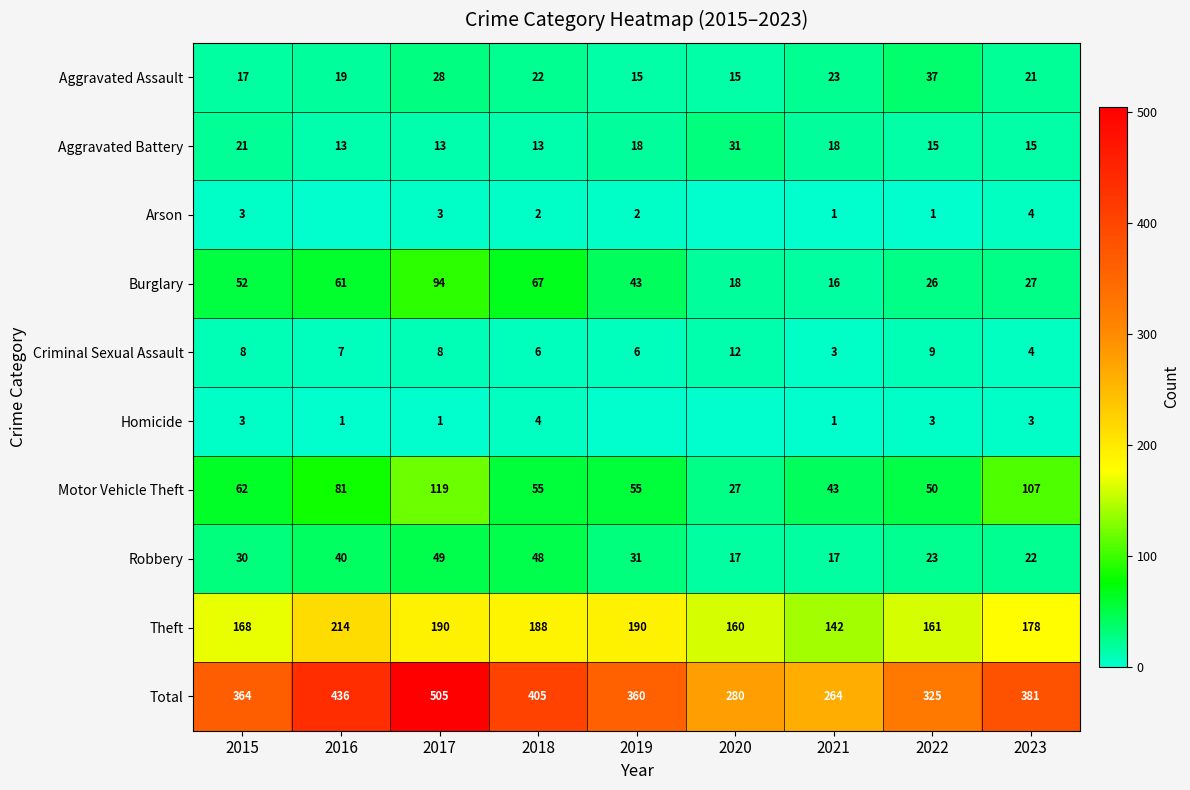

Read the Motor Vehicle Theft value at 2015, to the nearest 10.

60